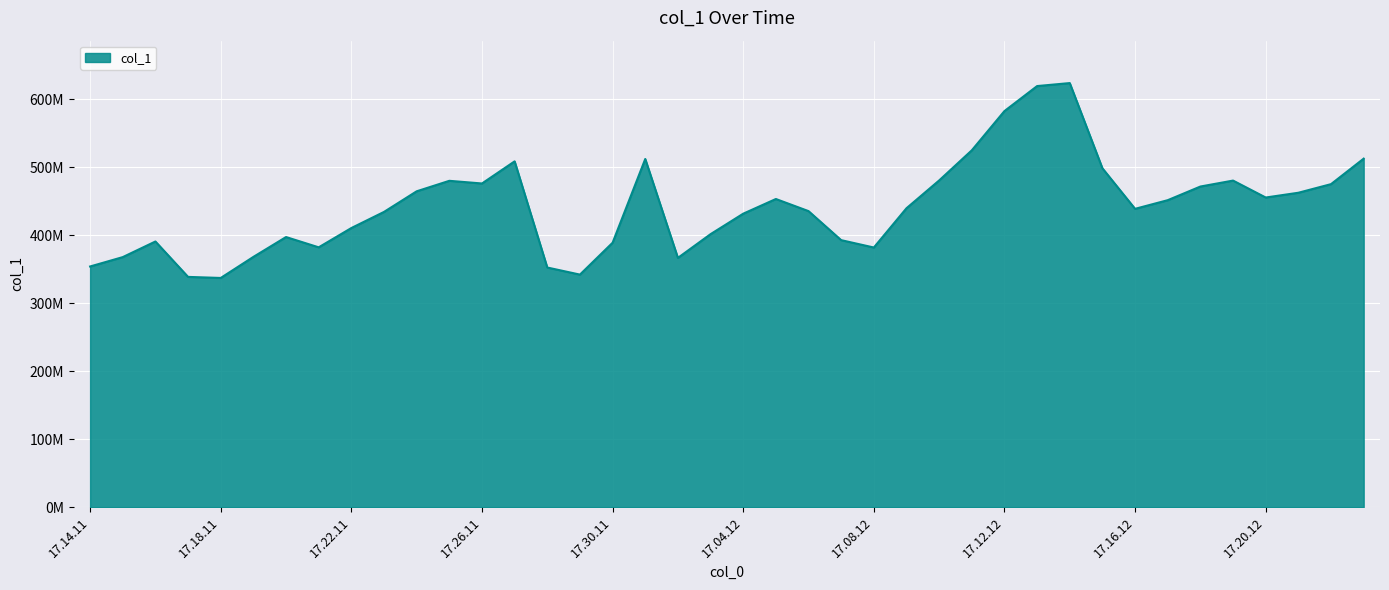

Does the chart display data point markers on the line(s)?

No